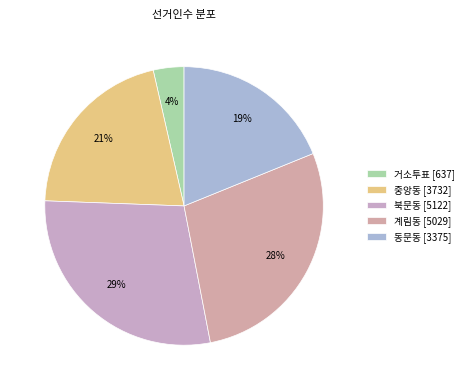

How many slices are in this pie chart?

5